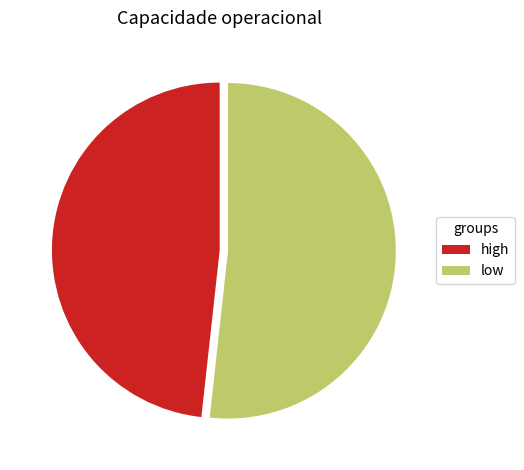

Between low and high, which is larger?

low